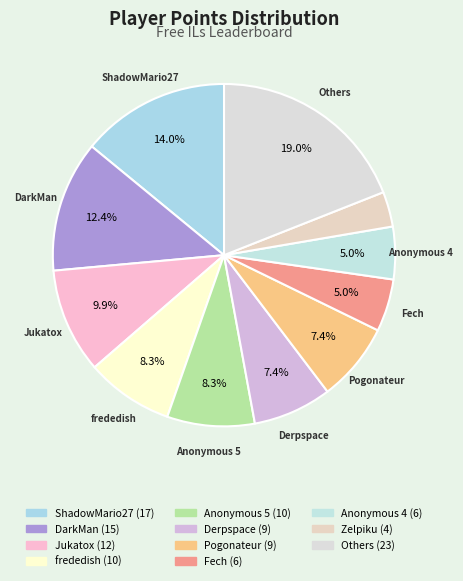

Is there a majority slice in this chart?

No